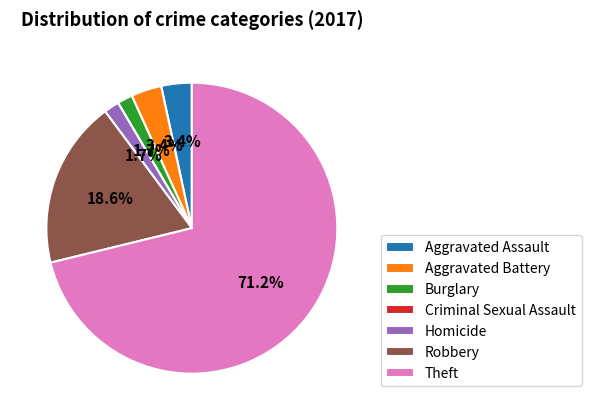

What percentage is the Robbery slice, to the nearest percent?

19%